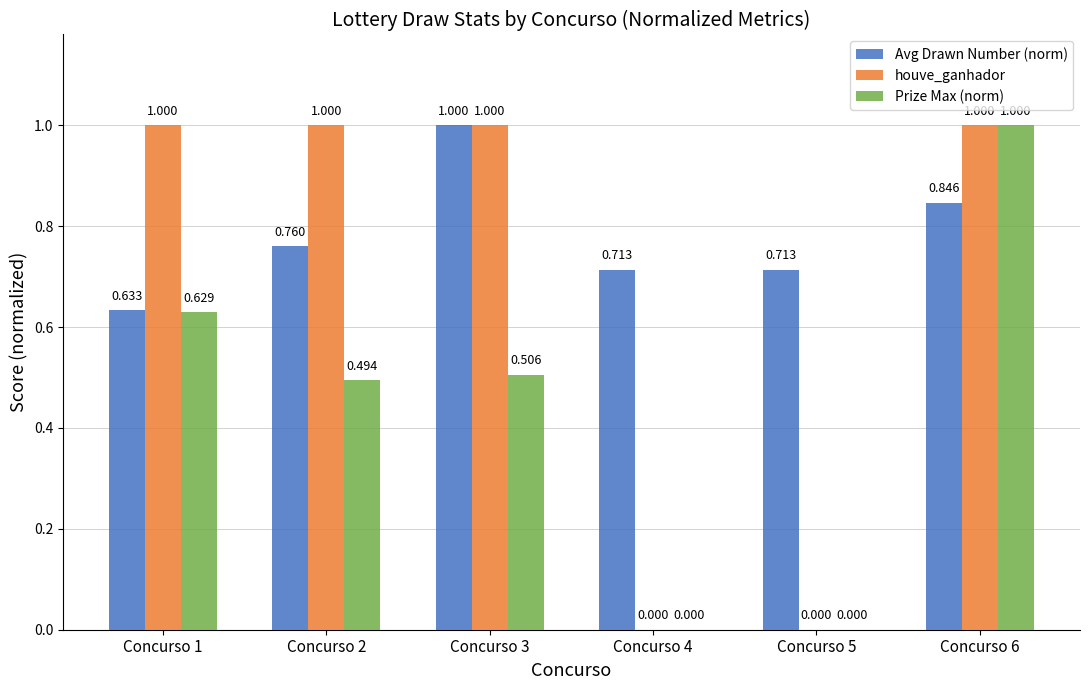

Is the value of houve_ganhador at Concurso 6 greater than the value of Prize Max (norm) at Concurso 1?

Yes